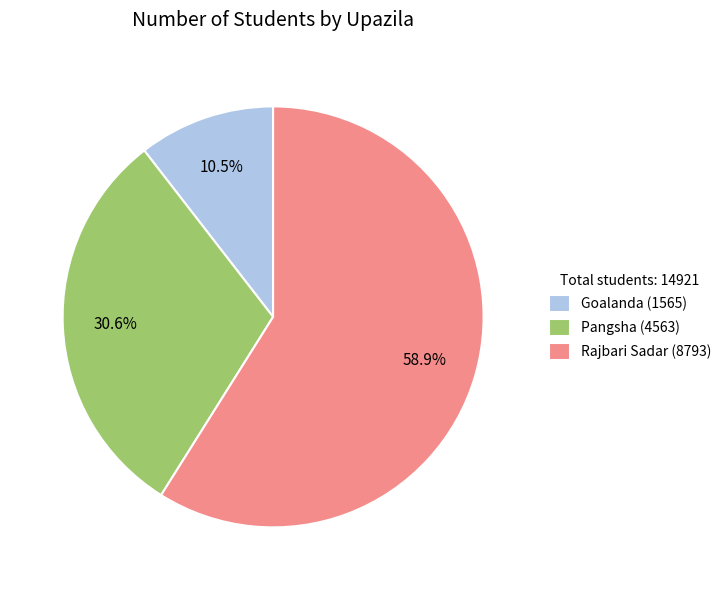

How many slices are in this pie chart?

3